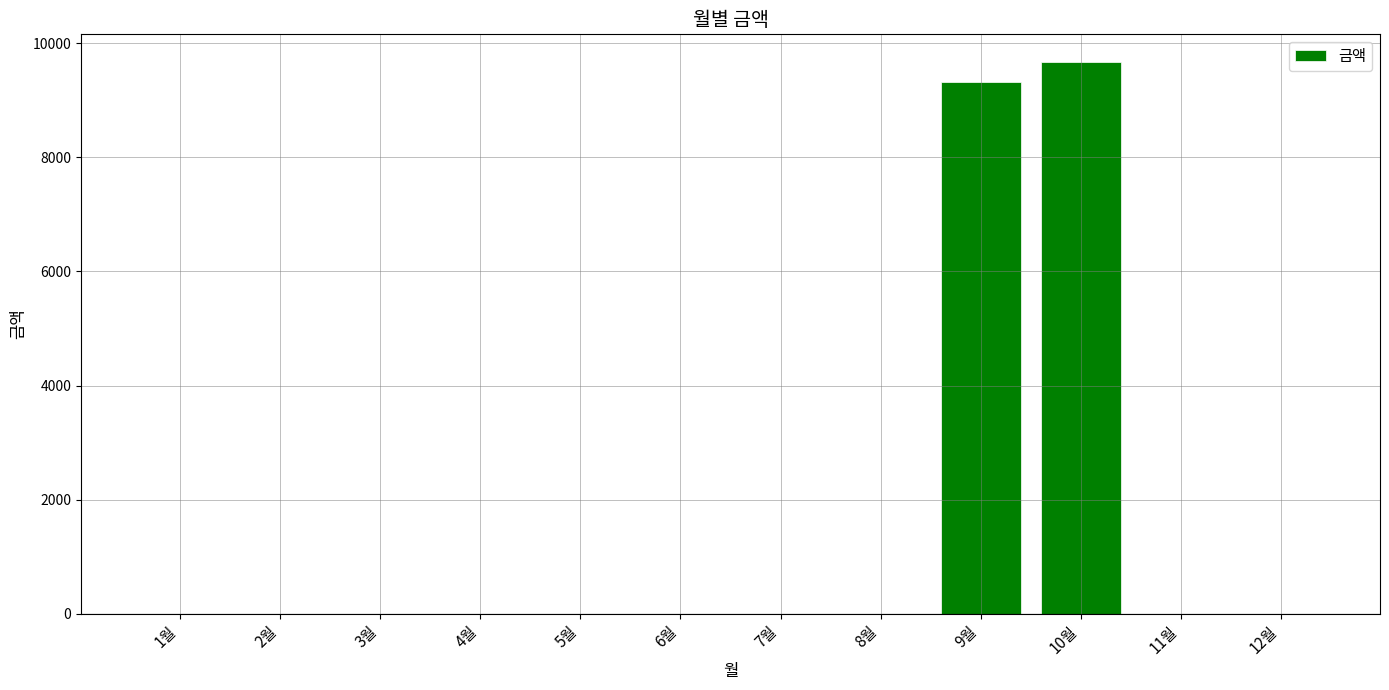

Reading right to left, list all the values displayed in this chart.

0	0	9670	9320	0	0	0	0	0	0	0	0